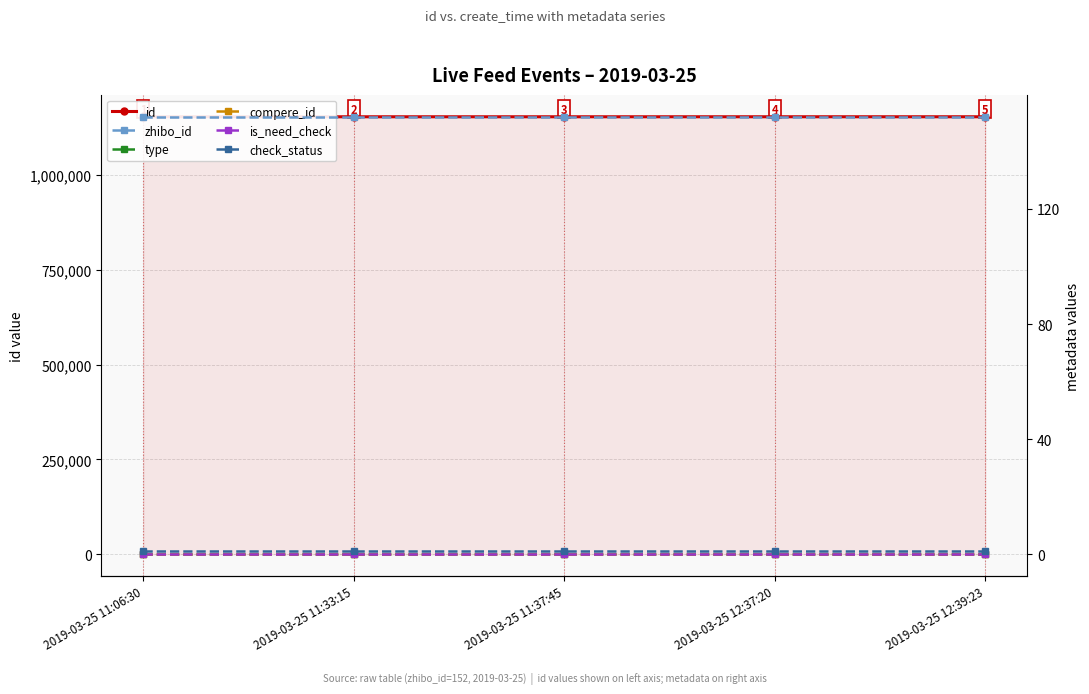

True or false: id has more than 1 points higher than both neighbors.

False